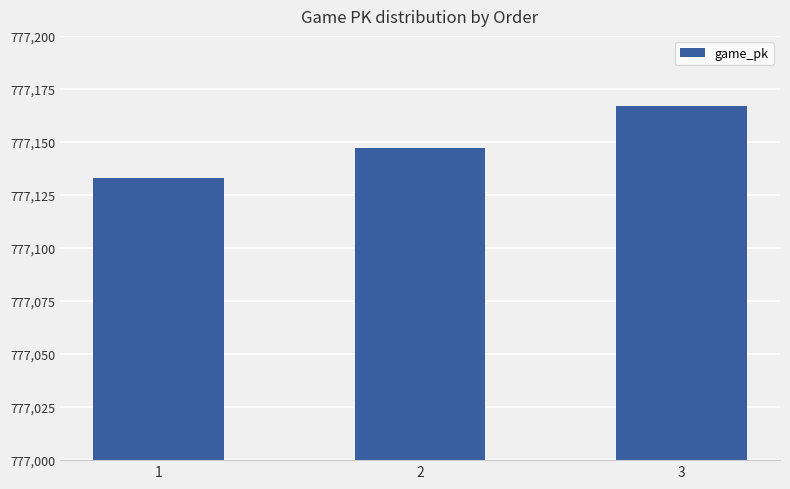

Rank the categories by value from highest to lowest.

3, 2, 1